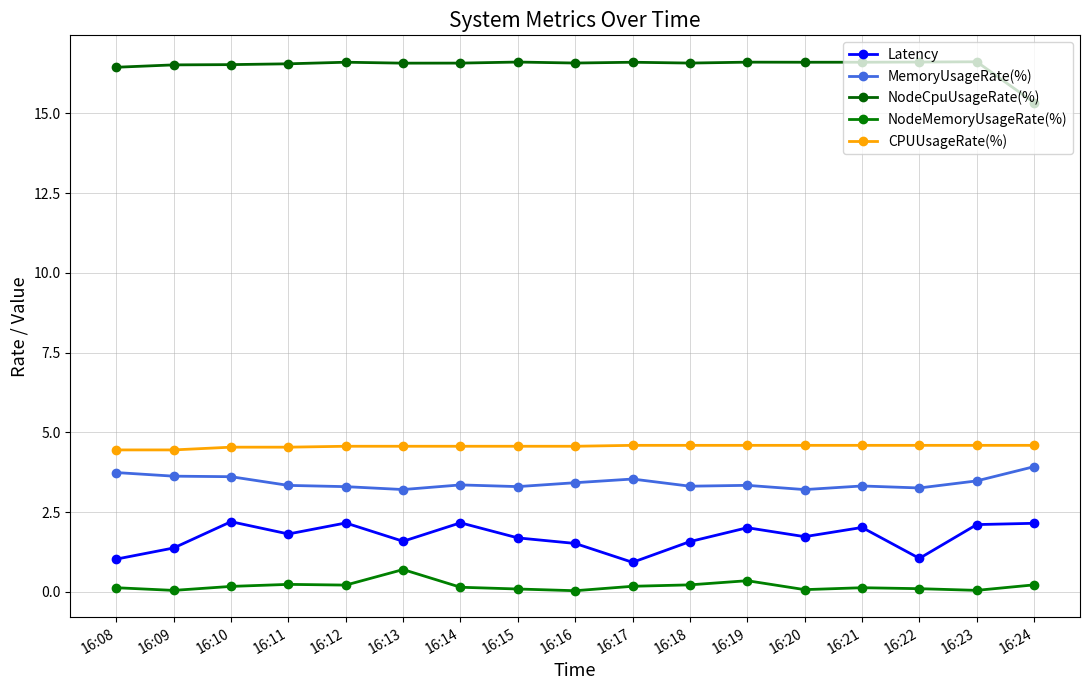

The Latency series shows 2.0 at 16:19. True or false?

True